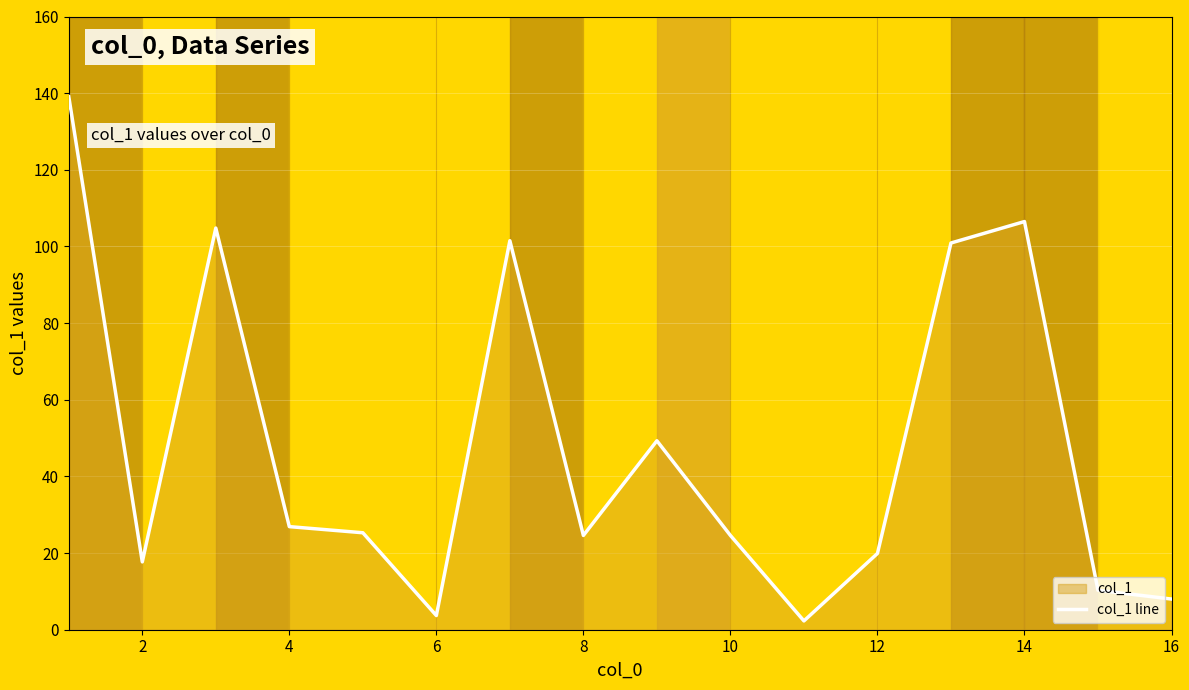

True or false: col_1 line has a value of 3.7 at 6.

True